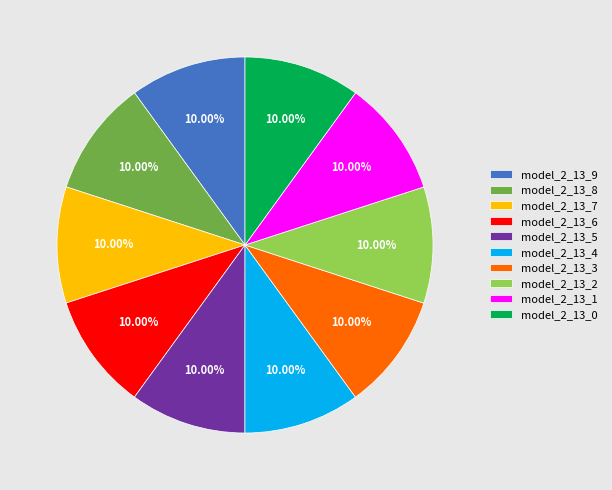

Is it true that model_2_13_9 is 1% of the pie?

False